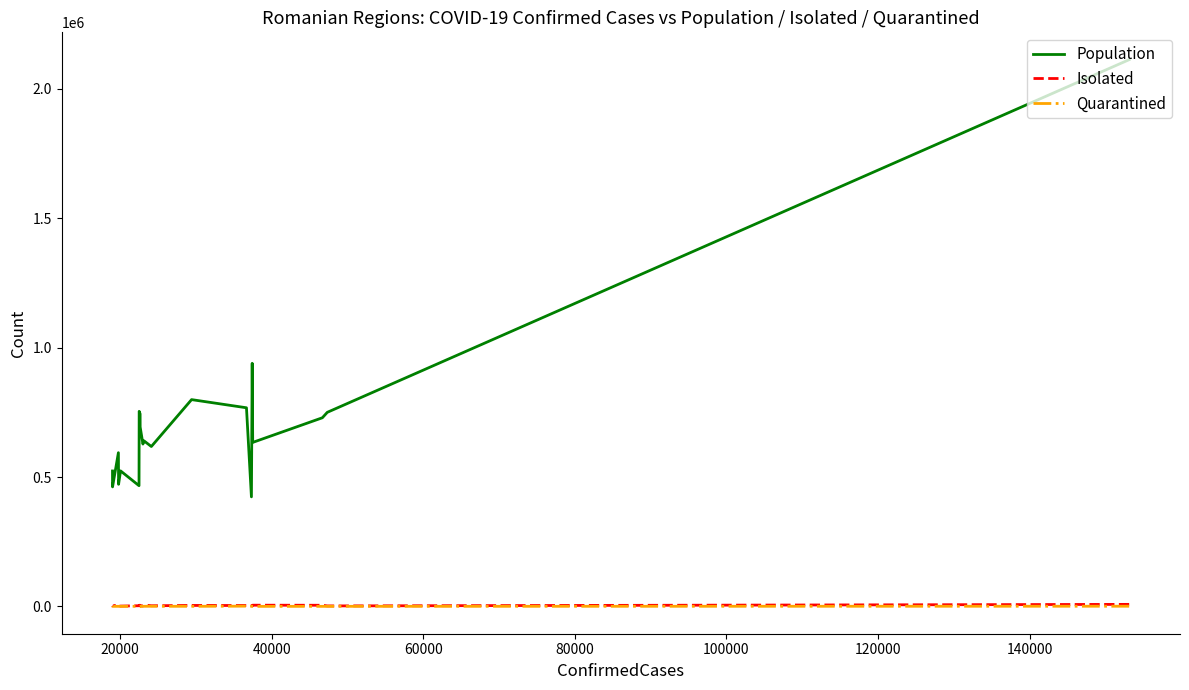

What are all the series names shown in the legend?

Population, Isolated, Quarantined